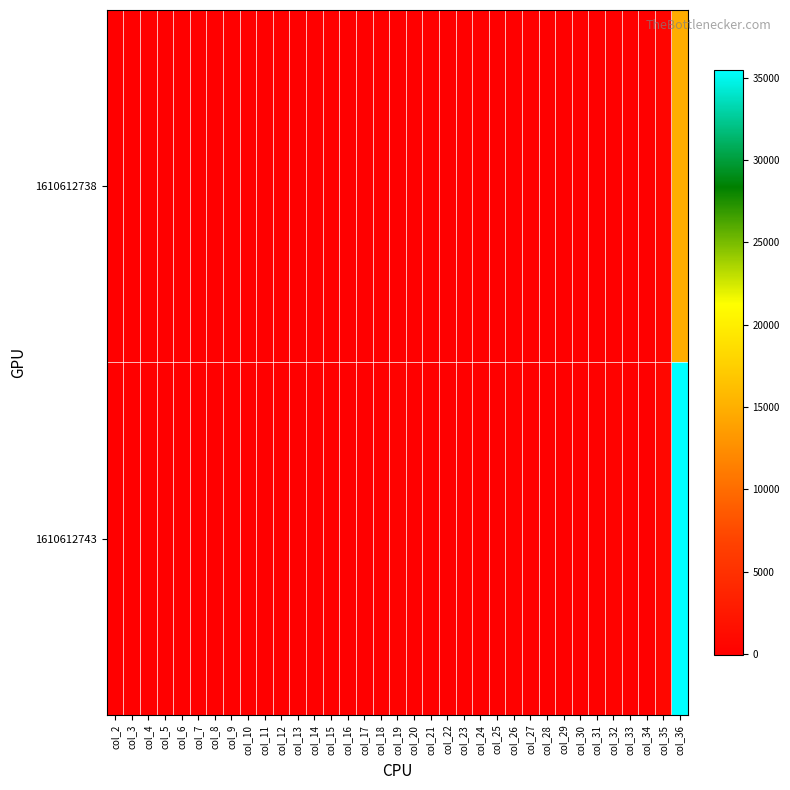

Reading left to right, list all the values displayed in this chart.

1610612738: col_2=0.6	col_3=1.8	col_4=0.4	col_5=1.0	col_6=0.0	col_7=0.1	col_8=0.1	col_9=1.0	col_10=1.1	col_11=0.6	col_12=0.0	col_13=0.0	col_14=0.3	col_15=1.0	col_16=1.7	col_17=-0.7	col_18=18.0	col_19=53.0	col_20=11.0	col_21=29.0	col_22=1.0	col_23=2.0	col_24=4.0	col_25=29.0	col_26=33.0	col_27=16.0	col_28=1.0	col_29=1.0	col_30=8.0	col_31=29.0	col_32=48.0	col_33=-21.0	col_34=29.0	col_35=511.8	col_36=14842.0
1610612743: col_2=2.0	col_3=3.7	col_4=0.1	col_5=0.3	col_6=0.8	col_7=1.2	col_8=0.8	col_9=1.5	col_10=2.3	col_11=0.4	col_12=0.4	col_13=0.1	col_14=0.6	col_15=1.7	col_16=4.8	col_17=-1.3	col_18=92.0	col_19=172.0	col_20=3.0	col_21=14.0	col_22=38.0	col_23=57.0	col_24=37.0	col_25=70.0	col_26=107.0	col_27=19.0	col_28=20.0	col_29=3.0	col_30=30.0	col_31=81.0	col_32=225.0	col_33=-63.0	col_34=47.0	col_35=755.0	col_36=35483.0